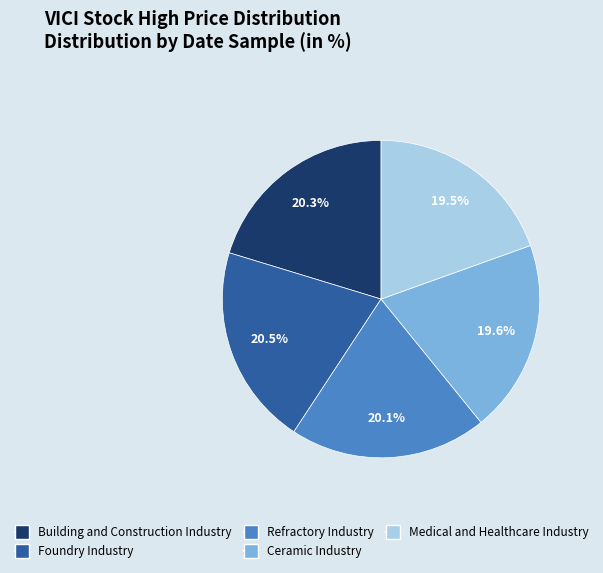

Does any single category account for the majority?

No